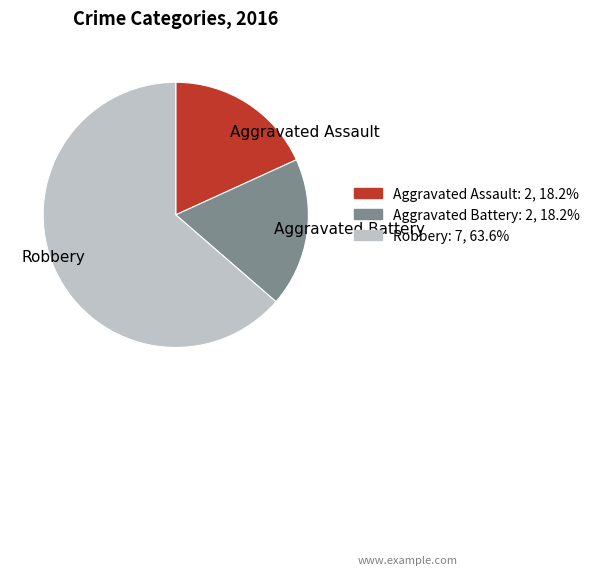

How many segments does this pie chart have?

3